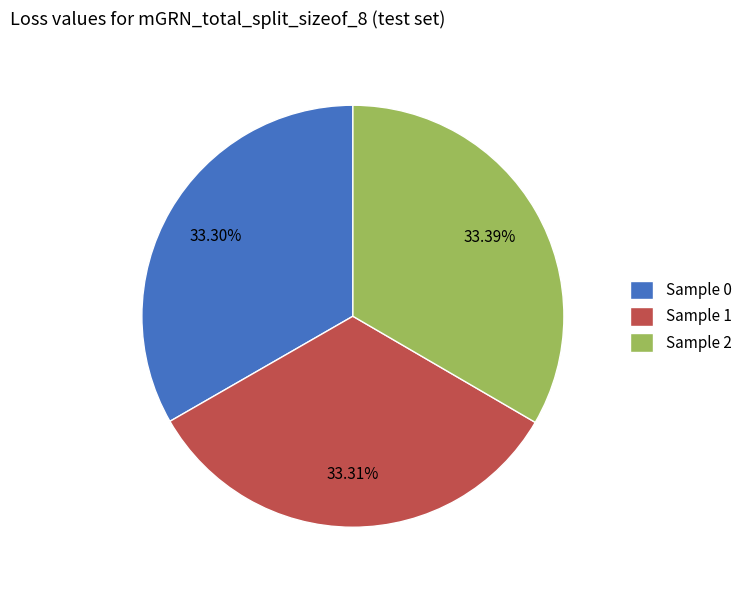

Is the sum of Sample 2 and Sample 0 greater than half?

Yes